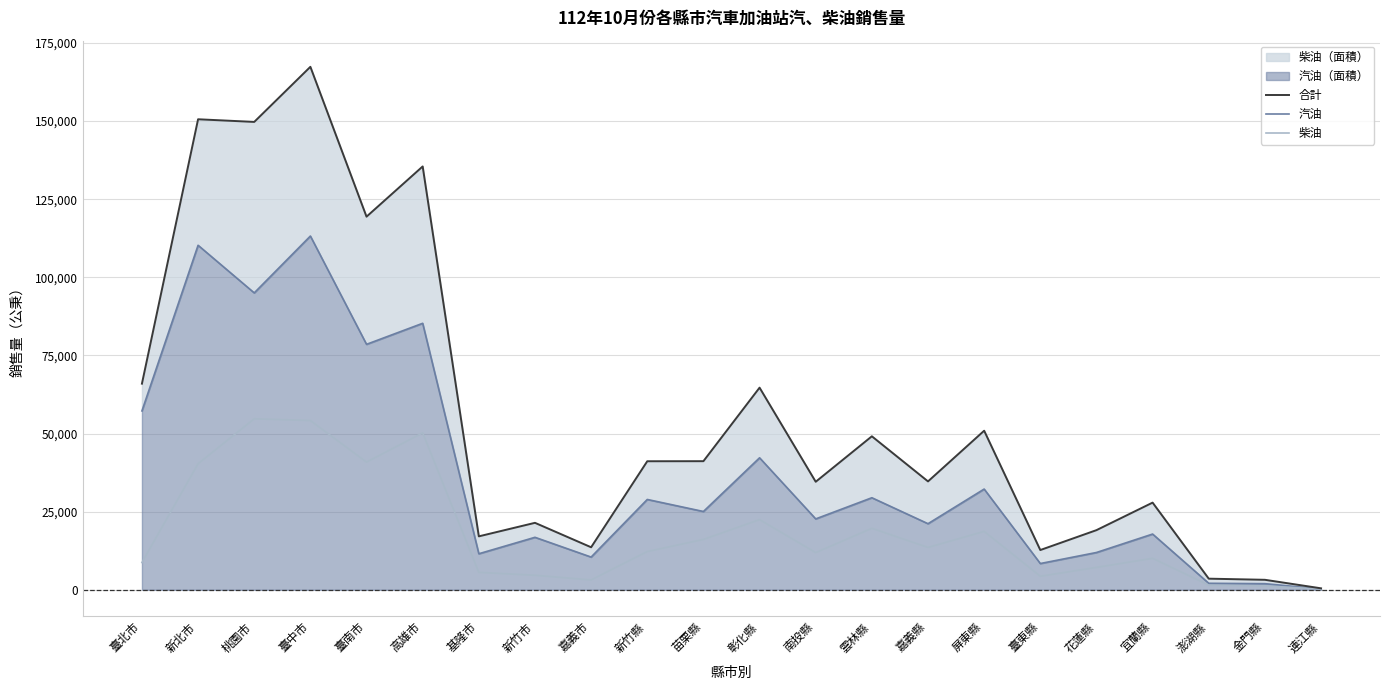

List the series in order of their peak value, highest first.

合計, 汽油, 柴油